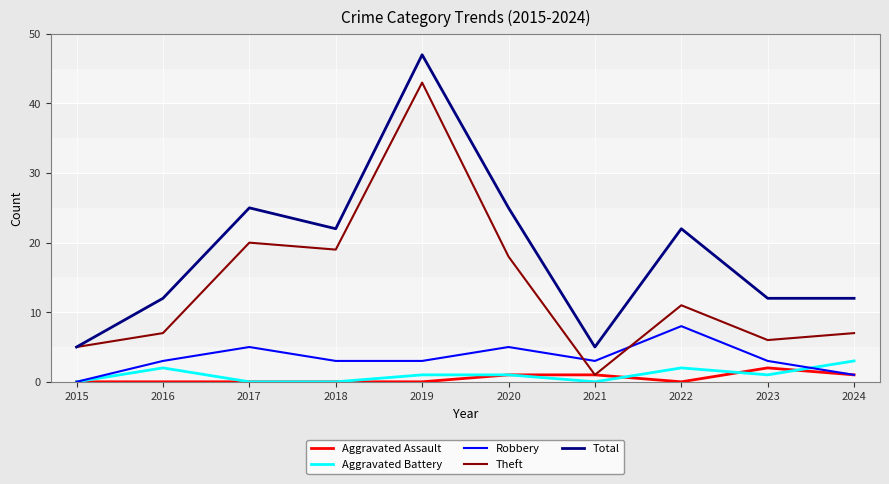

Reading left to right, list all the values displayed in this chart.

Aggravated Assault: 2015=0	2016=0	2017=0	2018=0	2019=0	2020=1	2021=1	2022=0	2023=2	2024=1
Aggravated Battery: 2015=0	2016=2	2017=0	2018=0	2019=1	2020=1	2021=0	2022=2	2023=1	2024=3
Robbery: 2015=0	2016=3	2017=5	2018=3	2019=3	2020=5	2021=3	2022=8	2023=3	2024=1
Theft: 2015=5	2016=7	2017=20	2018=19	2019=43	2020=18	2021=1	2022=11	2023=6	2024=7
Total: 2015=5	2016=12	2017=25	2018=22	2019=47	2020=25	2021=5	2022=22	2023=12	2024=12